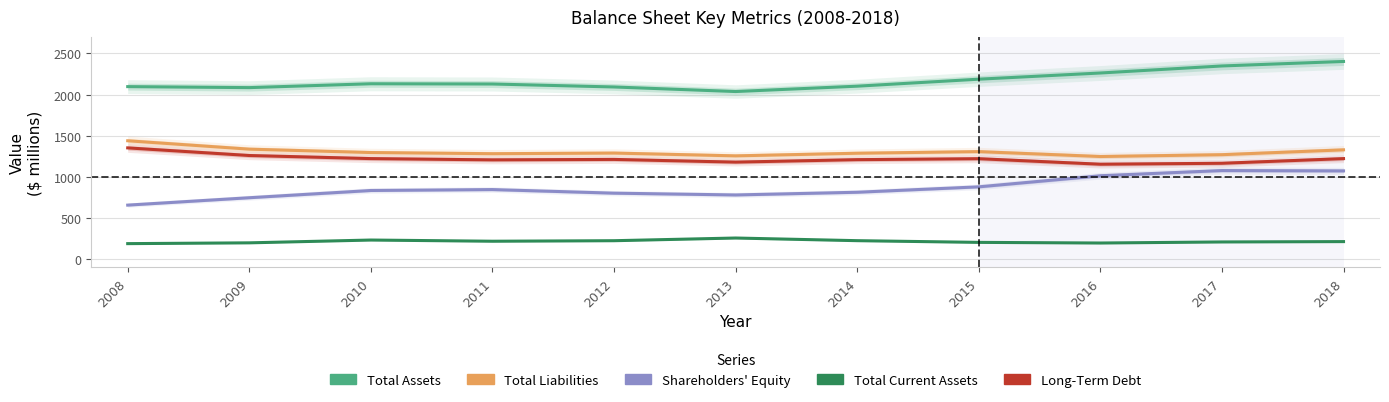

The Shareholders Equity series shows 747.5 at 2009. True or false?

True